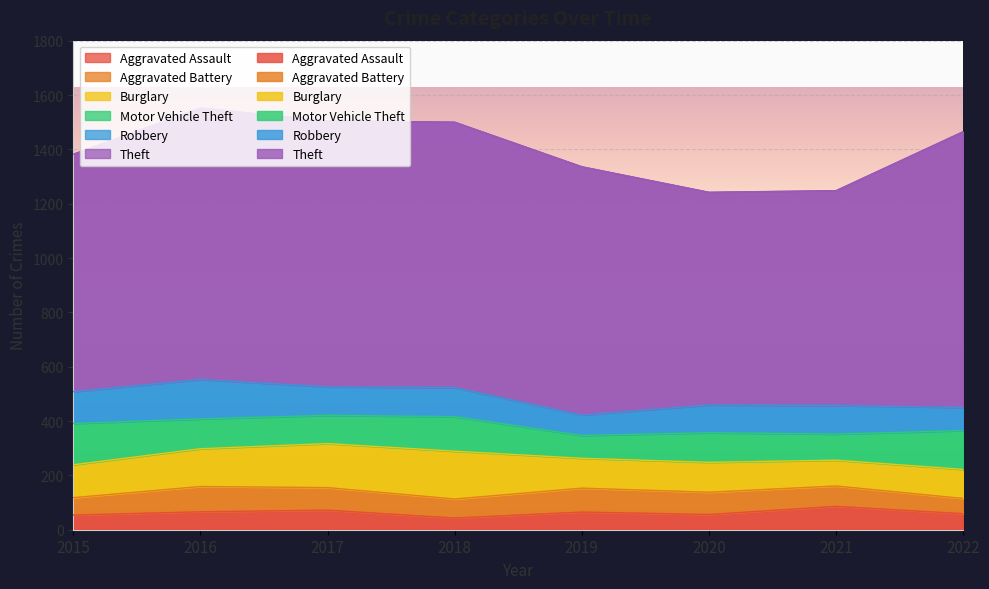

At which category does Theft reach its first local valley?

2020